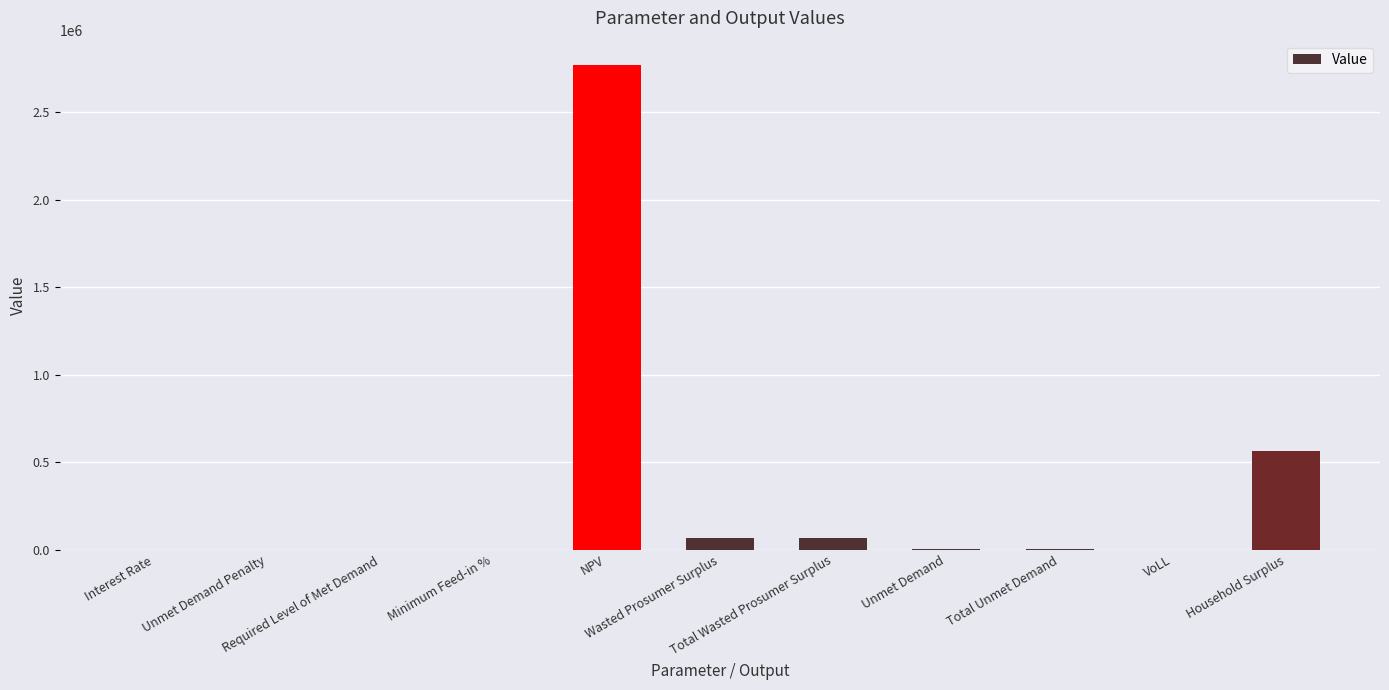

What is the sum of all values?

3485638.8